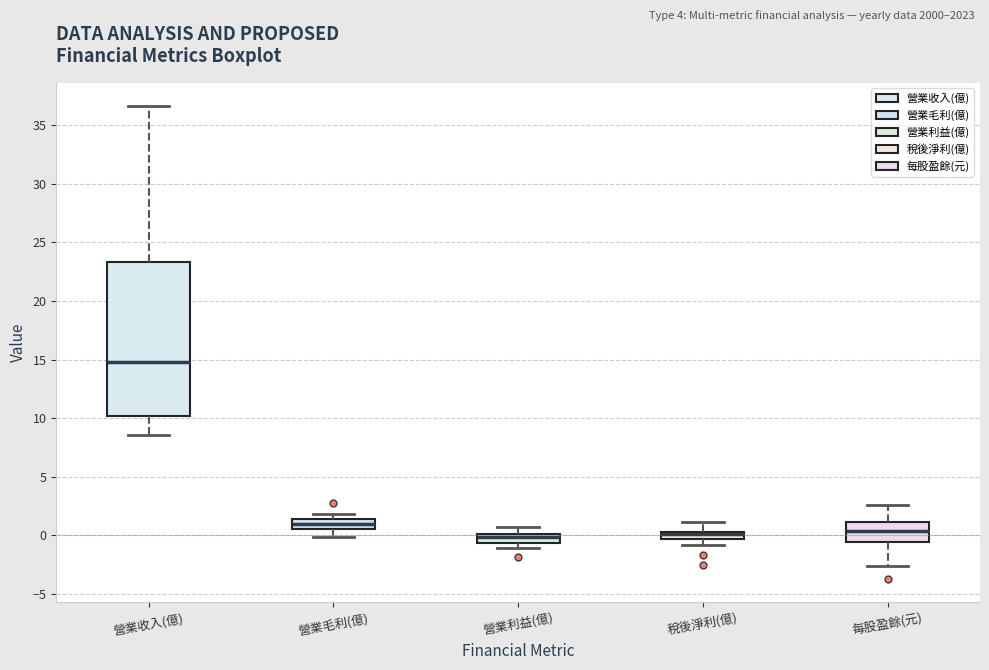

Where is the upper edge of the box for 營業利益(億) on the y-axis? The values are not printed on the chart, so give them approximately, as read against the axis.

0.0